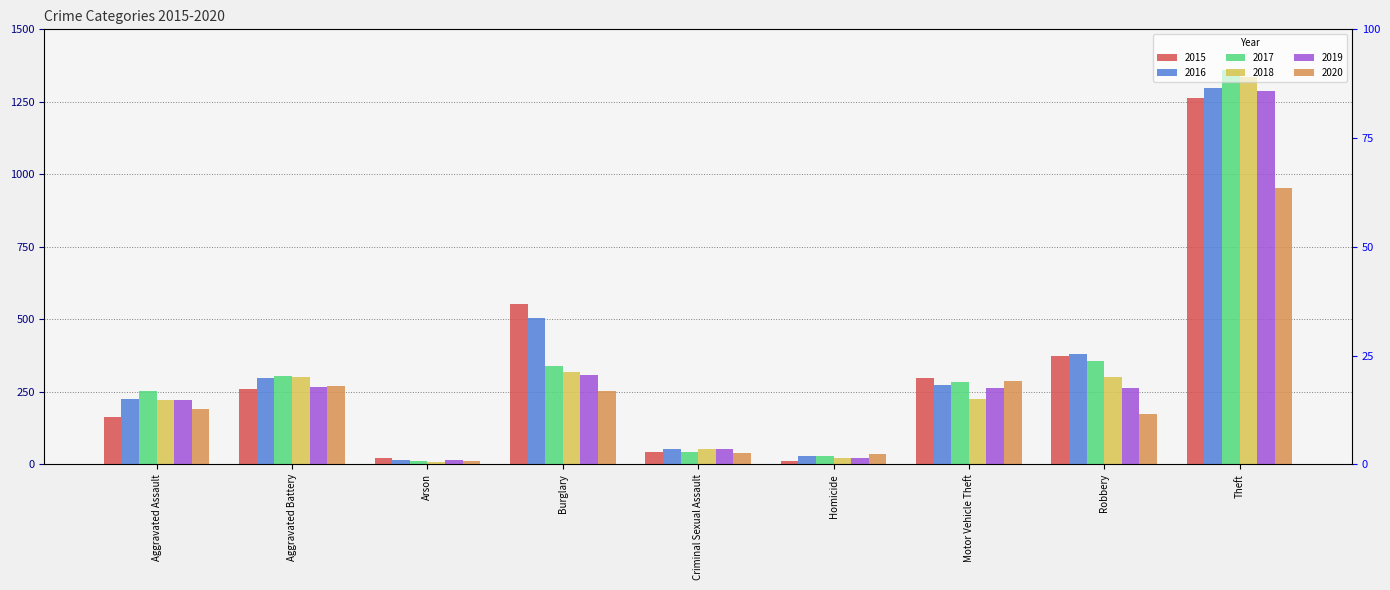

Which has a higher value, Motor Vehicle Theft or Robbery?

Robbery